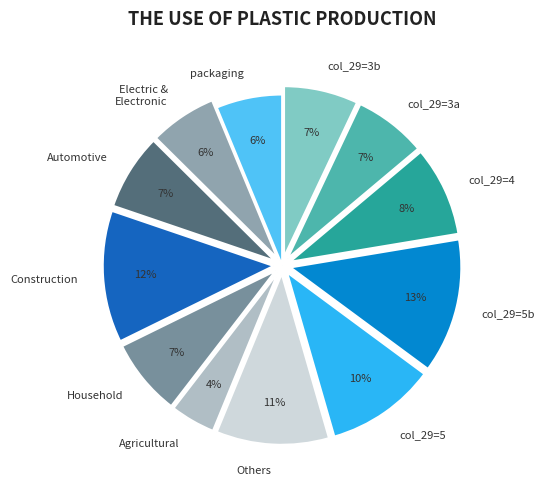

To the nearest percent, what portion does packaging represent?

6%